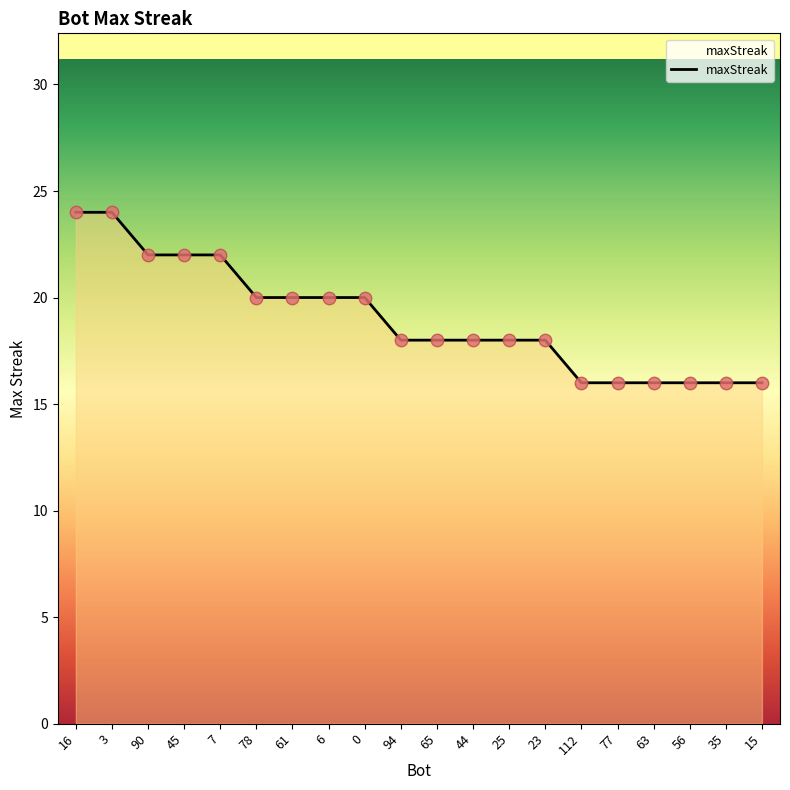

Between 90 and 56, which is larger?

90